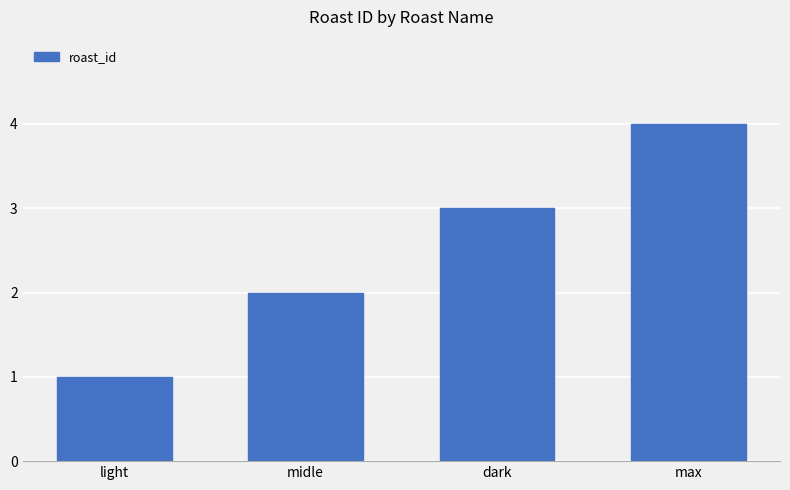

What is the difference between the maximum and second lowest values?

2